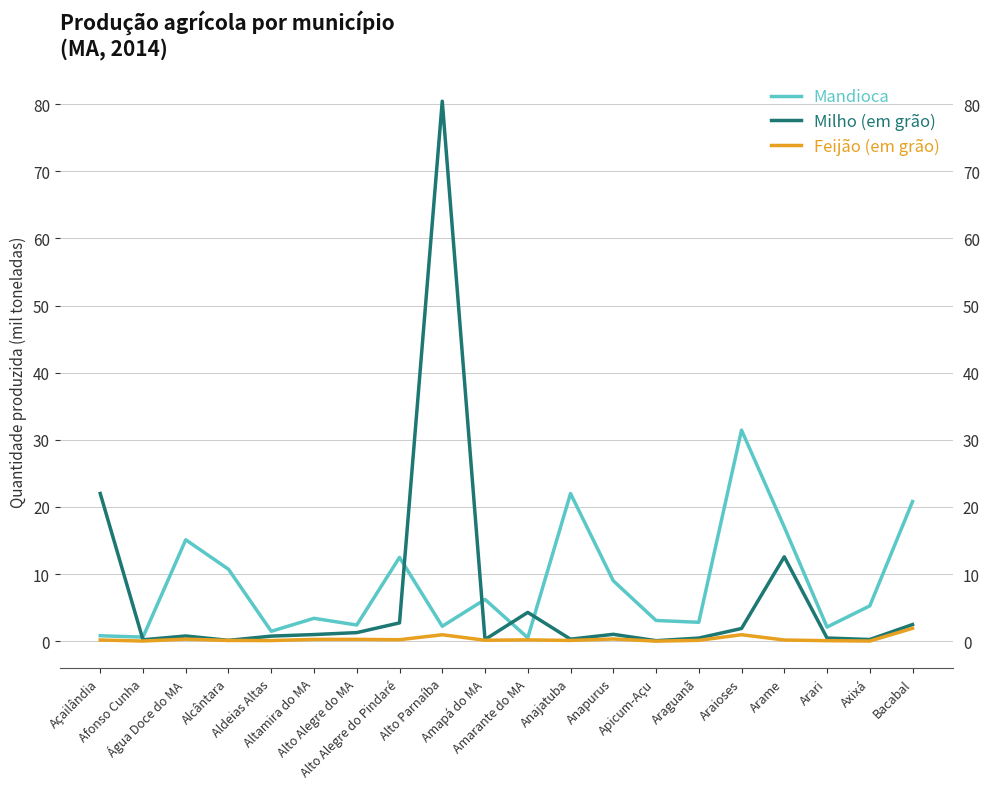

Reading left to right, transcribe all the data shown in this chart.

Mandioca: 0.8	0.6	15.1	10.7	1.5	3.4	2.4	12.5	2.2	6.2	0.5	22.0	9.0	3.1	2.8	31.4	17.0	2.1	5.3	20.8
Milho (em grão): 22.0	0.2	0.8	0.1	0.8	1.0	1.3	2.7	80.5	0.2	4.3	0.3	1.0	0.1	0.5	1.9	12.6	0.5	0.2	2.5
Feijão (em grão): 0.2	0.0	0.3	0.1	0.1	0.3	0.3	0.2	1.0	0.1	0.2	0.1	0.3	0.0	0.1	1.0	0.2	0.1	0.0	1.9